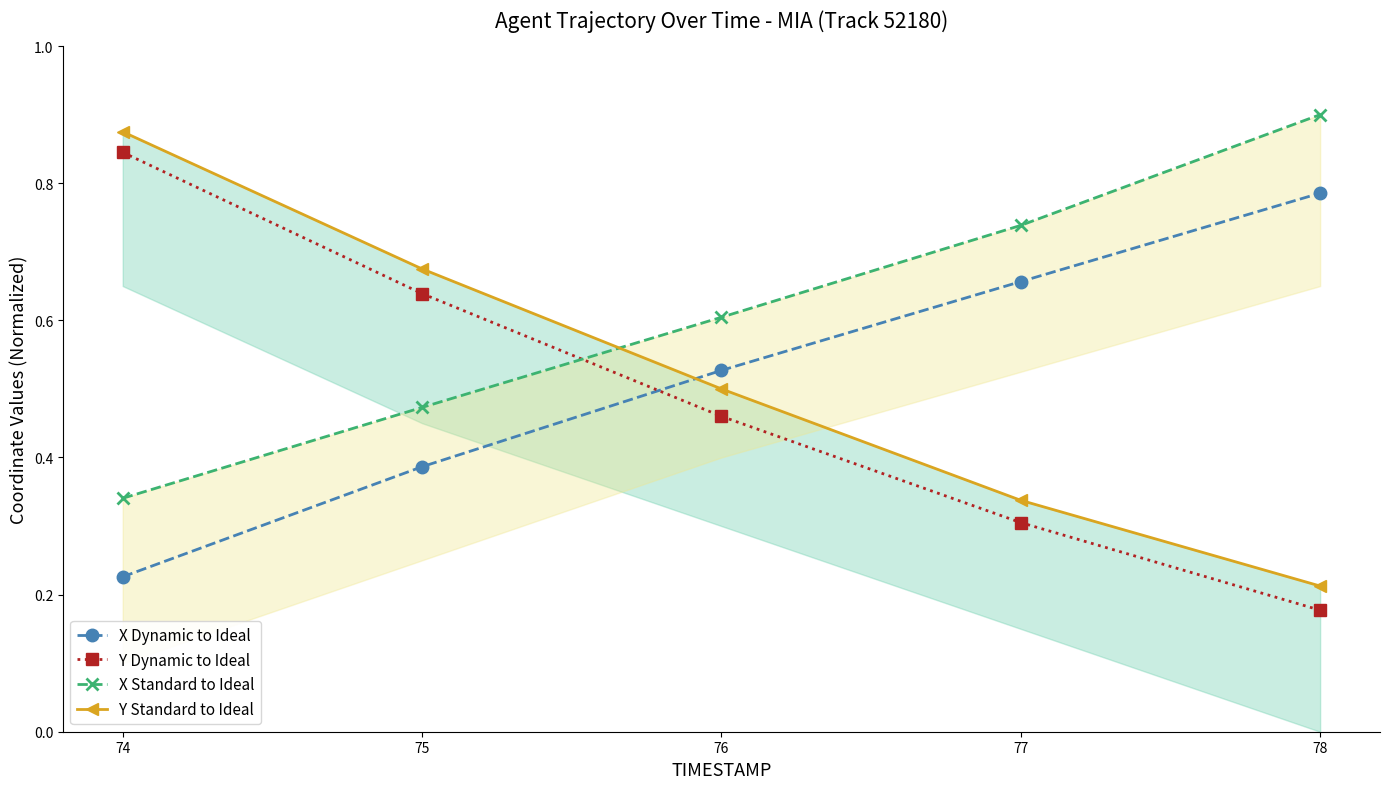

List the series in order of their peak value, lowest first.

X Dynamic to Ideal, Y Dynamic to Ideal, Y Standard to Ideal, X Standard to Ideal